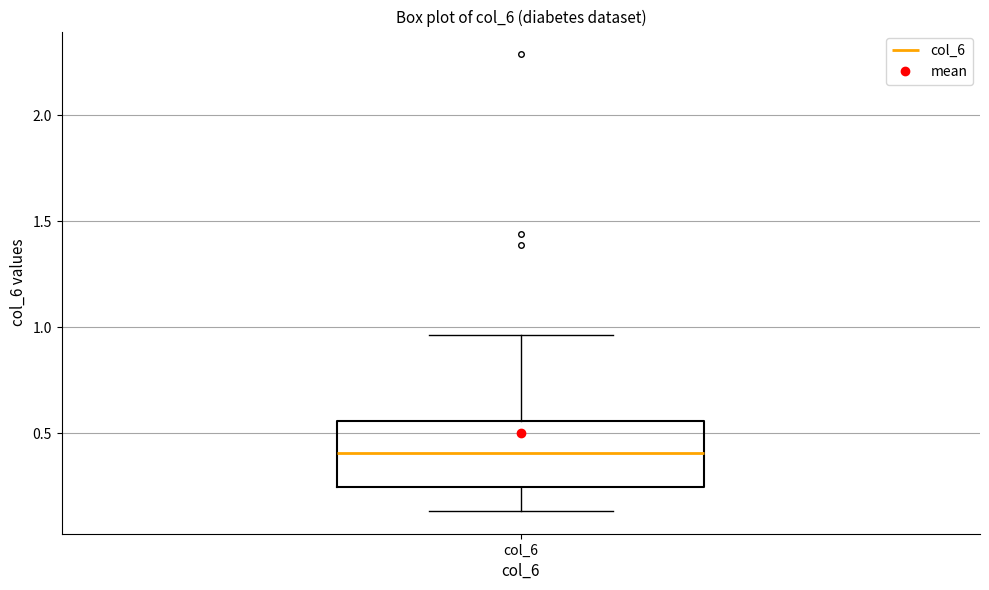

Read this box plot against the y-axis: the position of the median line, the range covered by the box, and the ends of both whiskers. The values are not printed on the chart, so give them approximately, as read against the axis.

median 0.40, box 0.25 to 0.55, whiskers 0.15 to 0.95